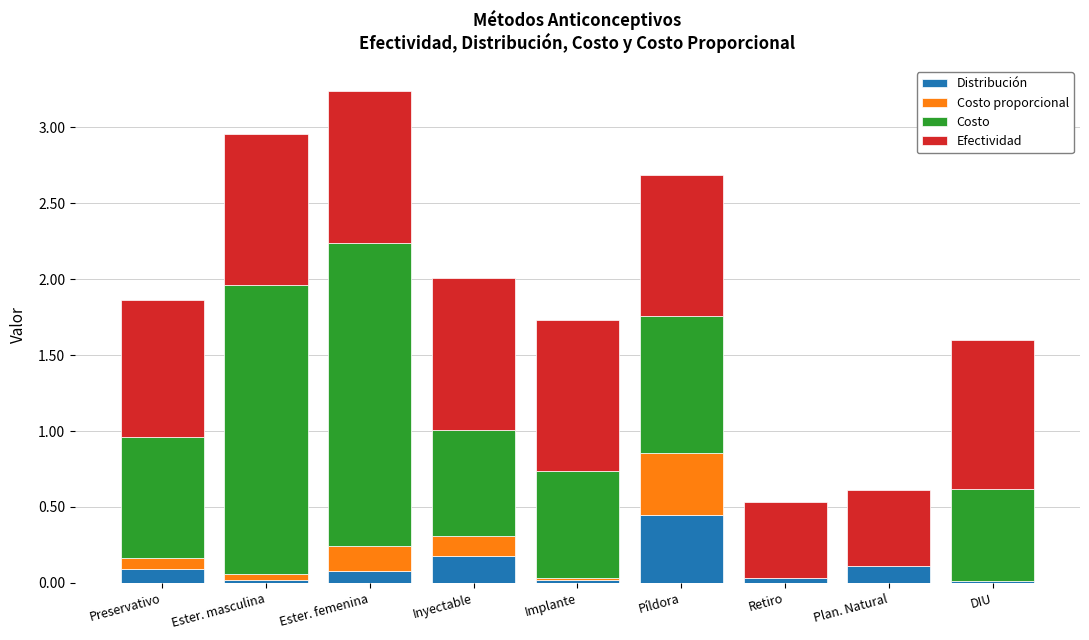

The value of Distribución at Inyectable is 0.3. True or false?

False